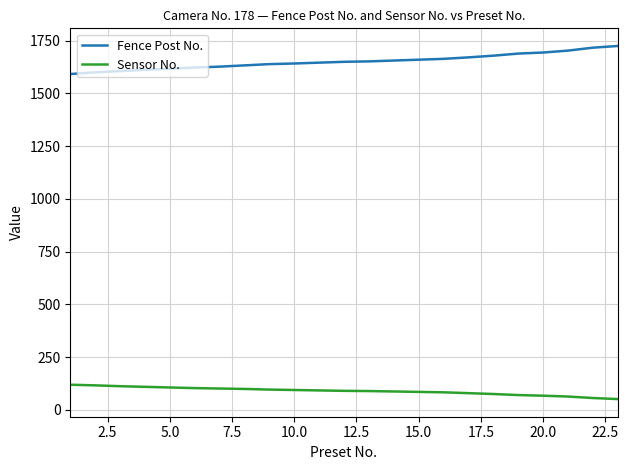

True or false: Fence Post No. and Sensor No. cross at least once.

False